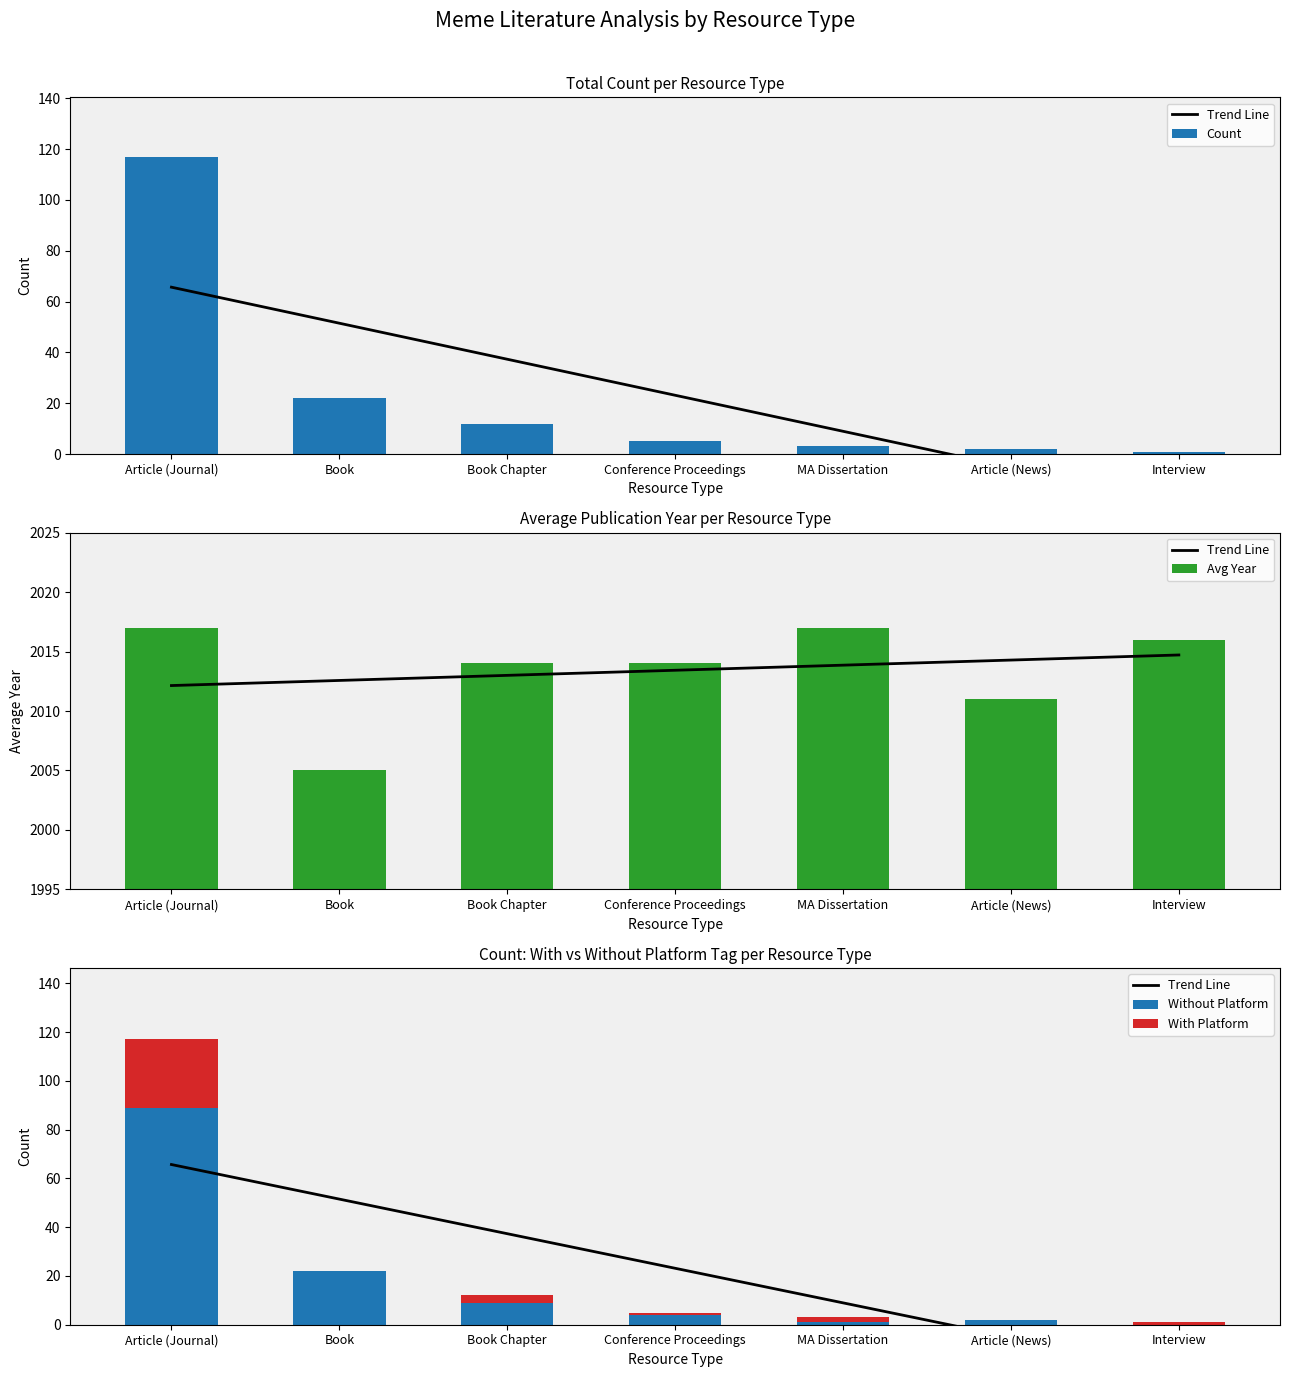

Which series has the widest spread of values?

Count